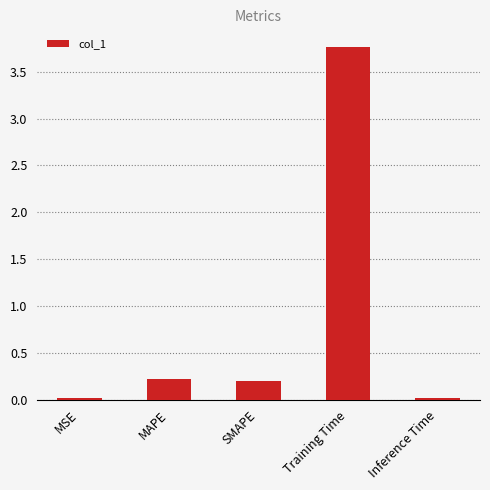

True or false: the data shows 0.0 at Inference Time.

True